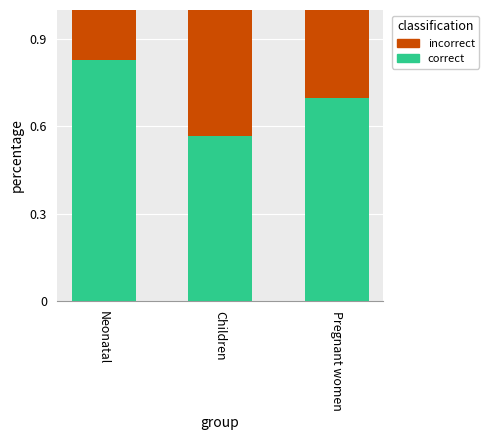

What is the total value across all series at Children?

1.0